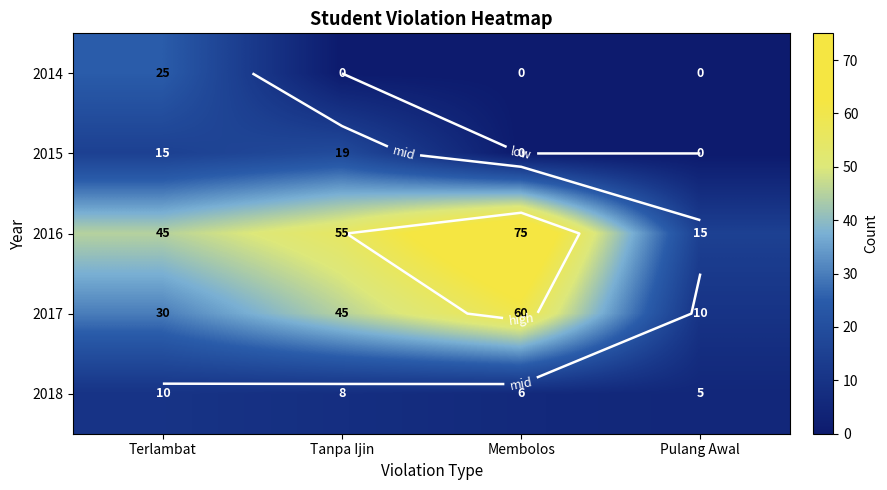

True or false: 2015 has a value of -10 at Pulang Awal.

False